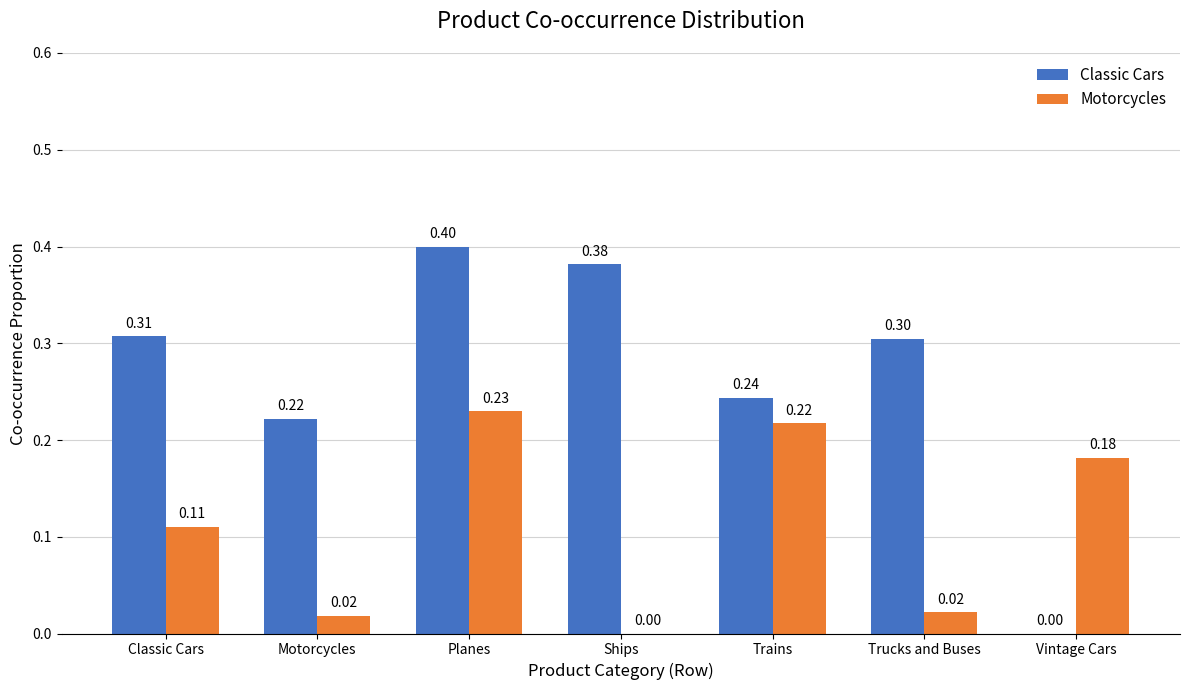

What is the sum of the Classic Cars values at Trains and Motorcycles?

0.5